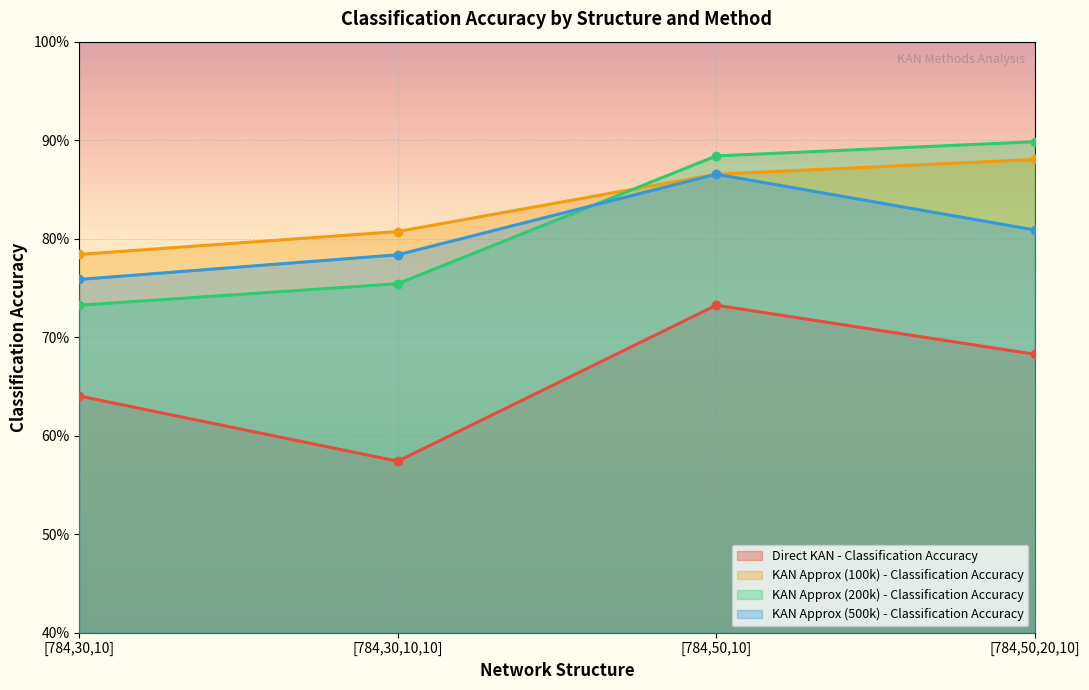

How many Direct KAN - Classification Accuracy values are between 0 and 1?

4